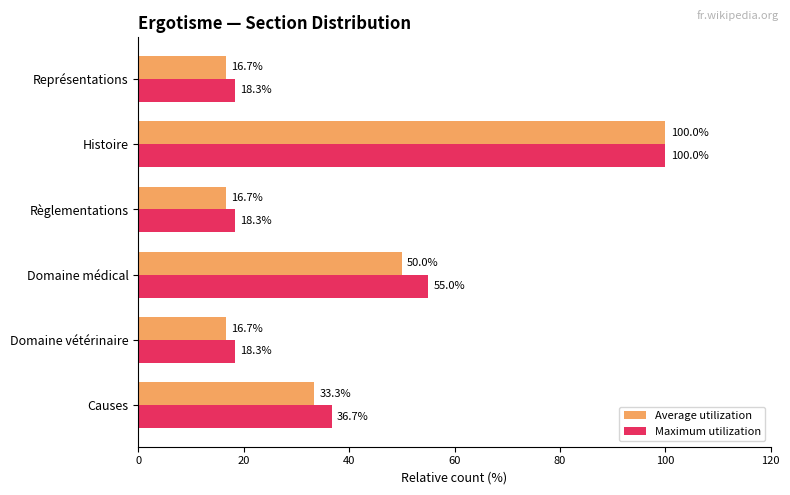

Which series changed the most between Domaine médical and Représentations?

Maximum utilization